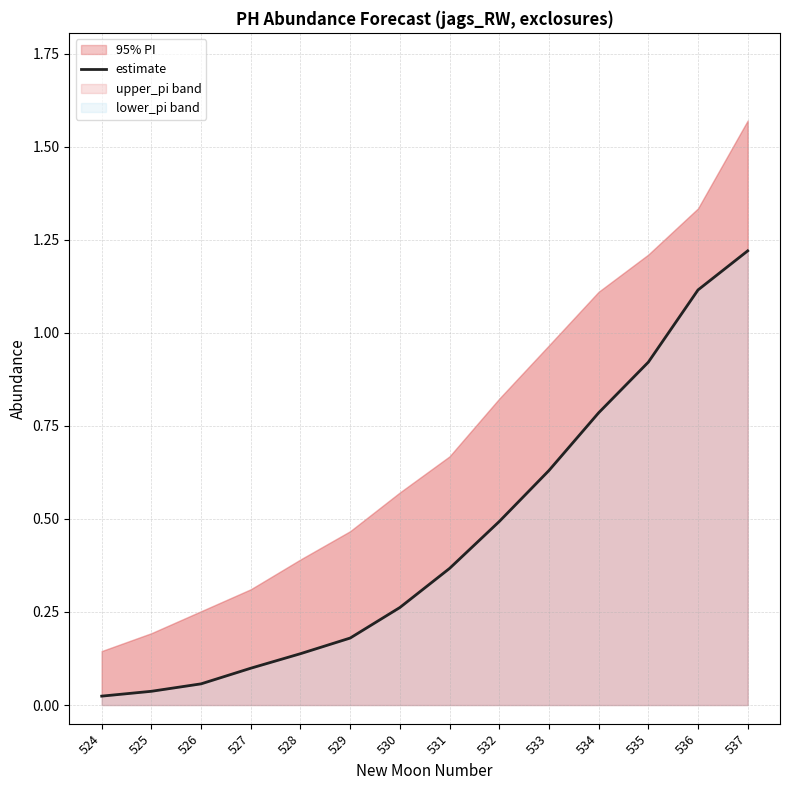

Reading left to right, what are all the values shown in this chart?

0.0	0.0	0.1	0.1	0.1	0.2	0.3	0.4	0.5	0.6	0.8	0.9	1.1	1.2